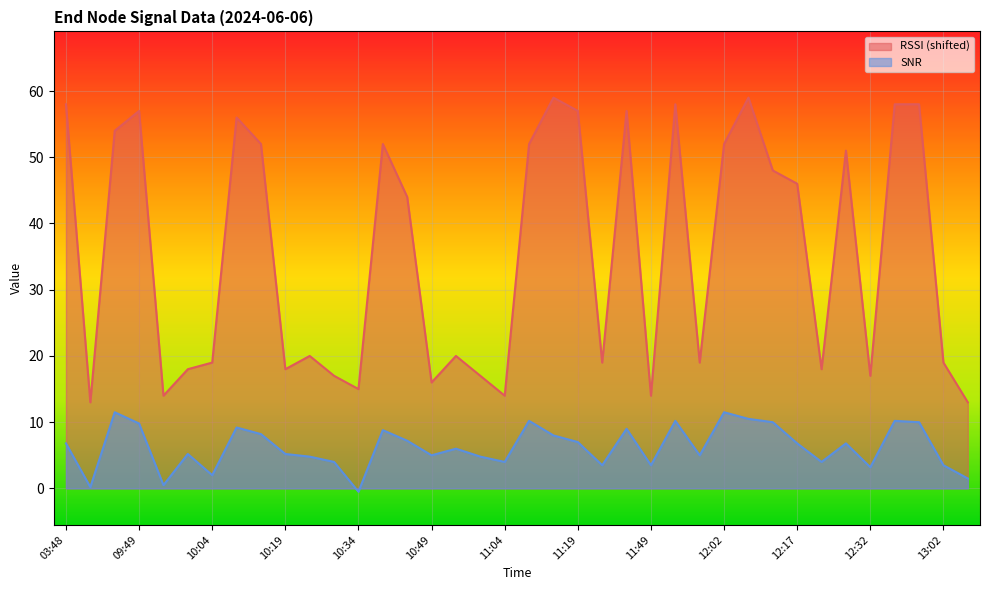

In RSSI, how many points are higher than both neighbors (excluding endpoints)?

10